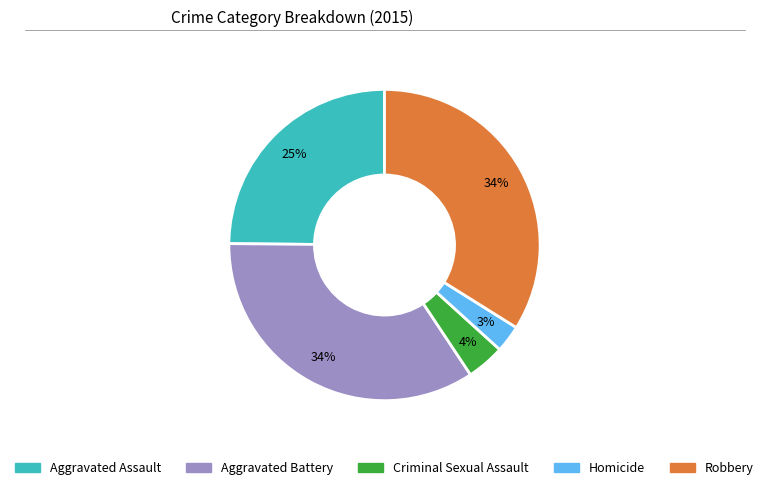

Is the sum of Aggravated Assault and Robbery greater than half?

Yes